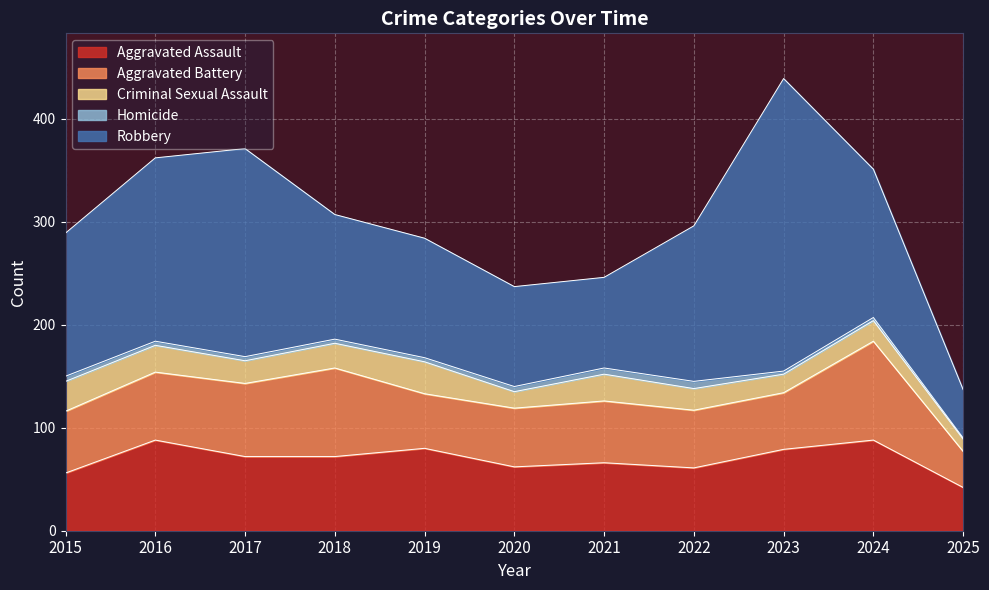

How many lines are shown in the chart?

5